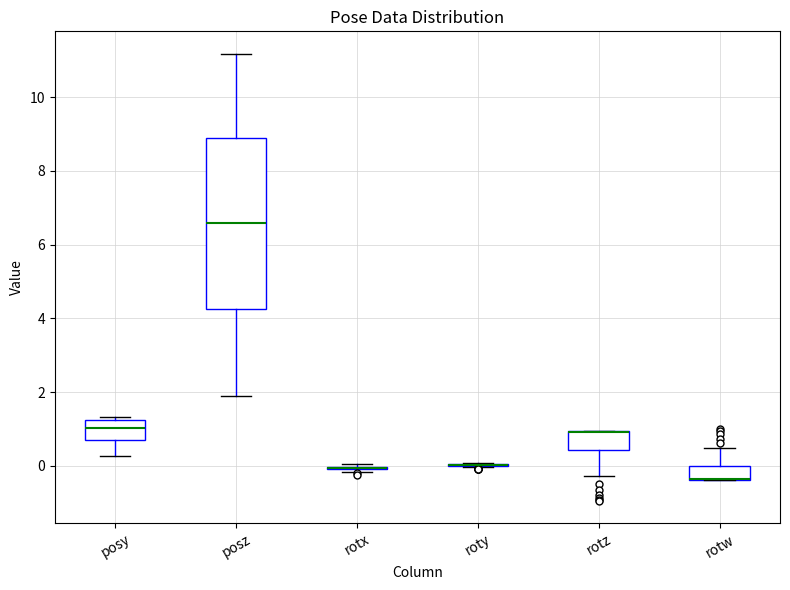

Reading left to right, transcribe this box plot: for each box, give where its median line is, the range the box spans, and where its two whiskers end, as read against the y-axis. The values are not printed on the chart, so give them approximately, as read against the axis.

posy: median 1.0, box 0.8 to 1.2, whiskers 0.2 to 1.4
posz: median 6.6, box 4.2 to 8.8, whiskers 1.8 to 11.2
rotx: box collapsed to a line at 0.0, whiskers -0.2 to 0.0
roty: box collapsed to a line at 0.0, whiskers 0.0 to 0.0
rotz: median 1.0 (drawn on the box's upper edge), box 0.4 to 1.0, whiskers -0.2 to 1.0
rotw: median -0.4 (drawn on the box's lower edge), box -0.4 to 0.0, whiskers -0.4 to 0.4